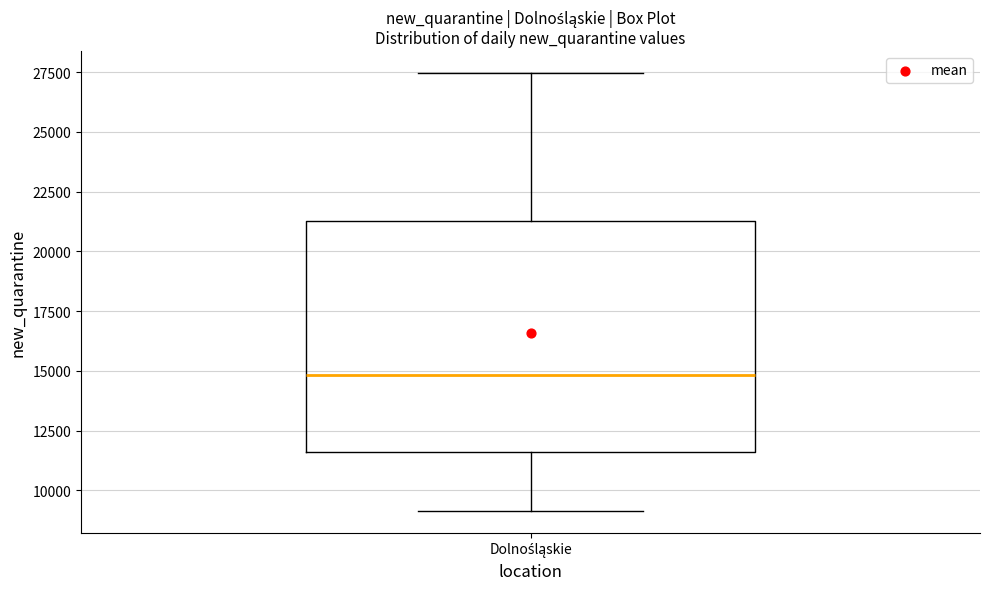

Where is the lower edge of the box for Dolnośląskie on the y-axis? The values are not printed on the chart, so give them approximately, as read against the axis.

11500